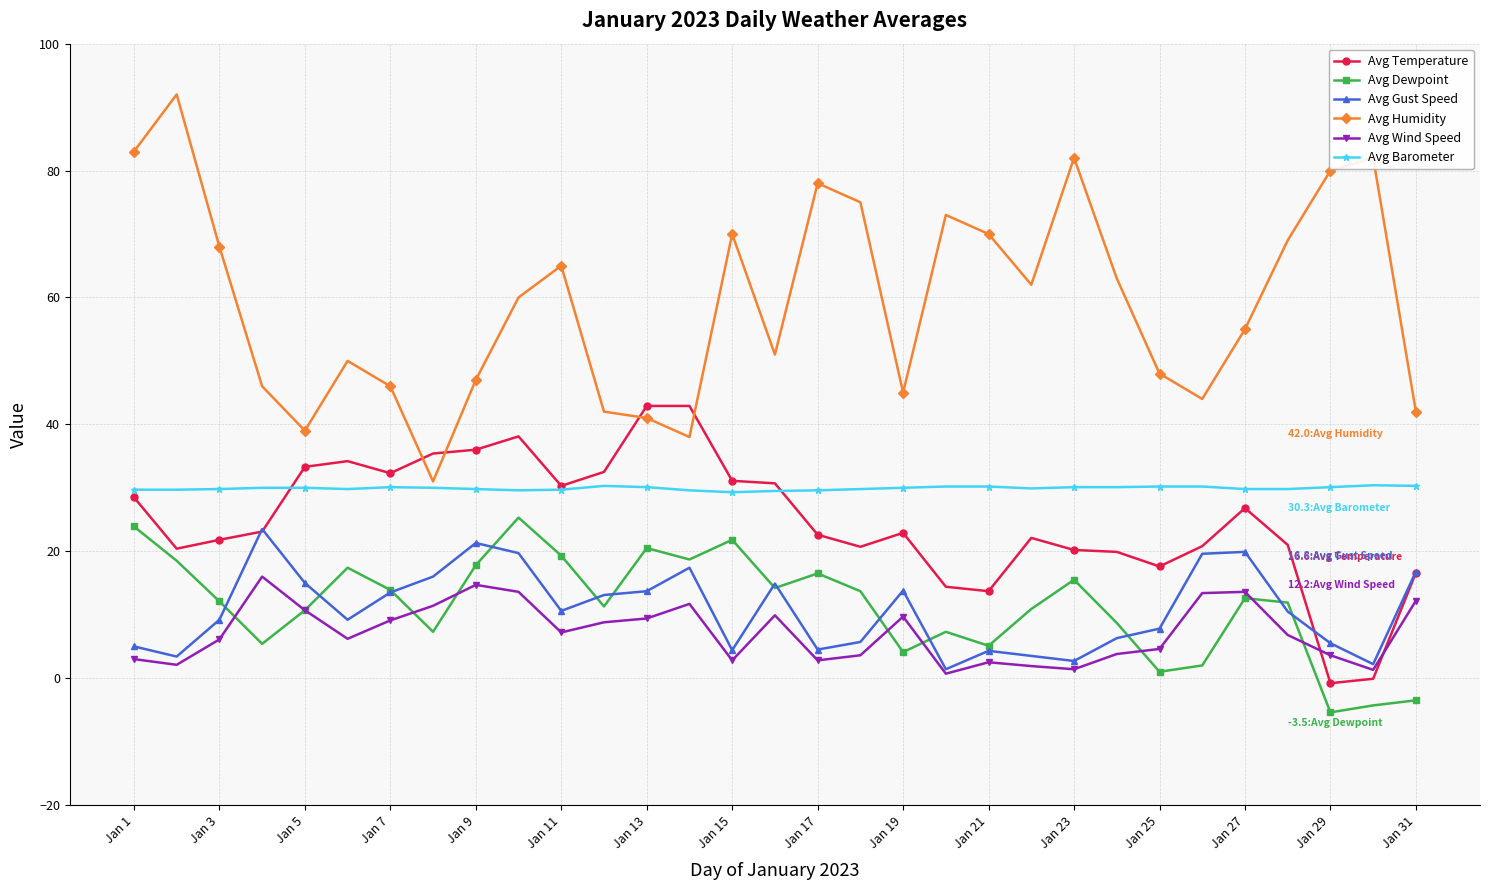

What is the minimum value shown in the chart?

-5.4